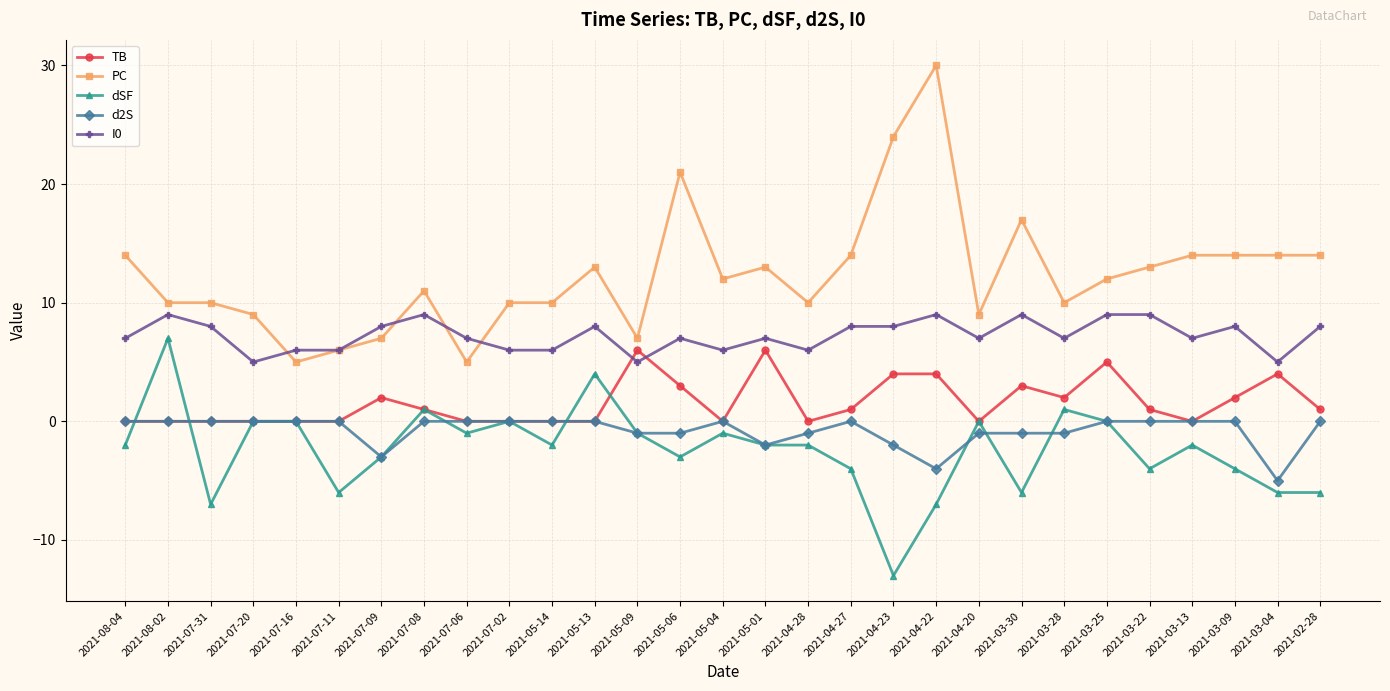

How many distinct data groups are displayed?

5